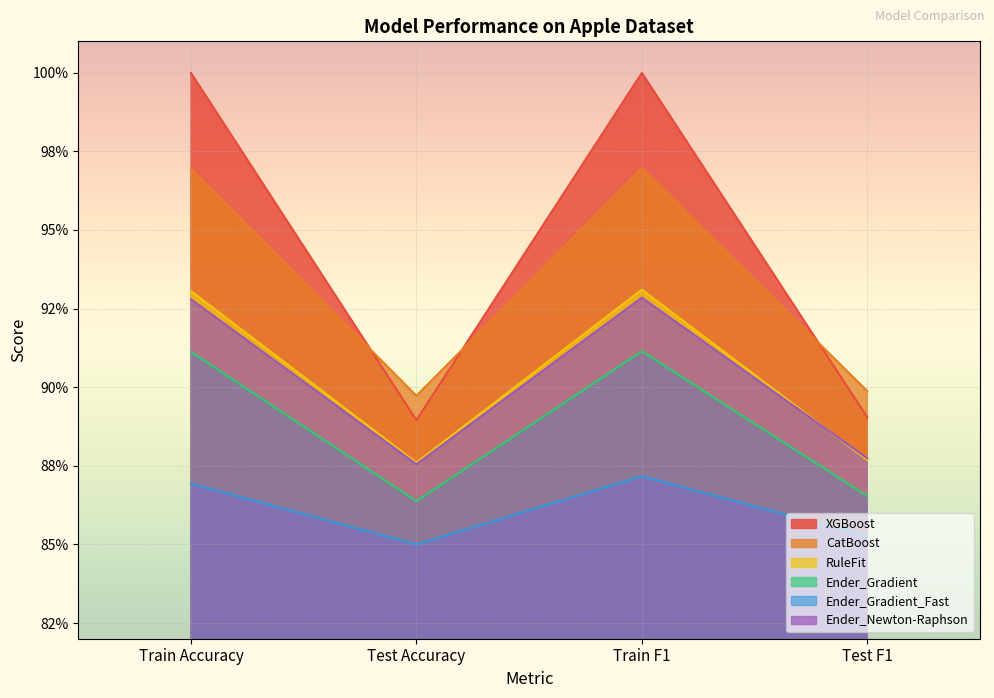

The value of Ender_Newton-Raphson at Train F1 is 1.3. True or false?

False